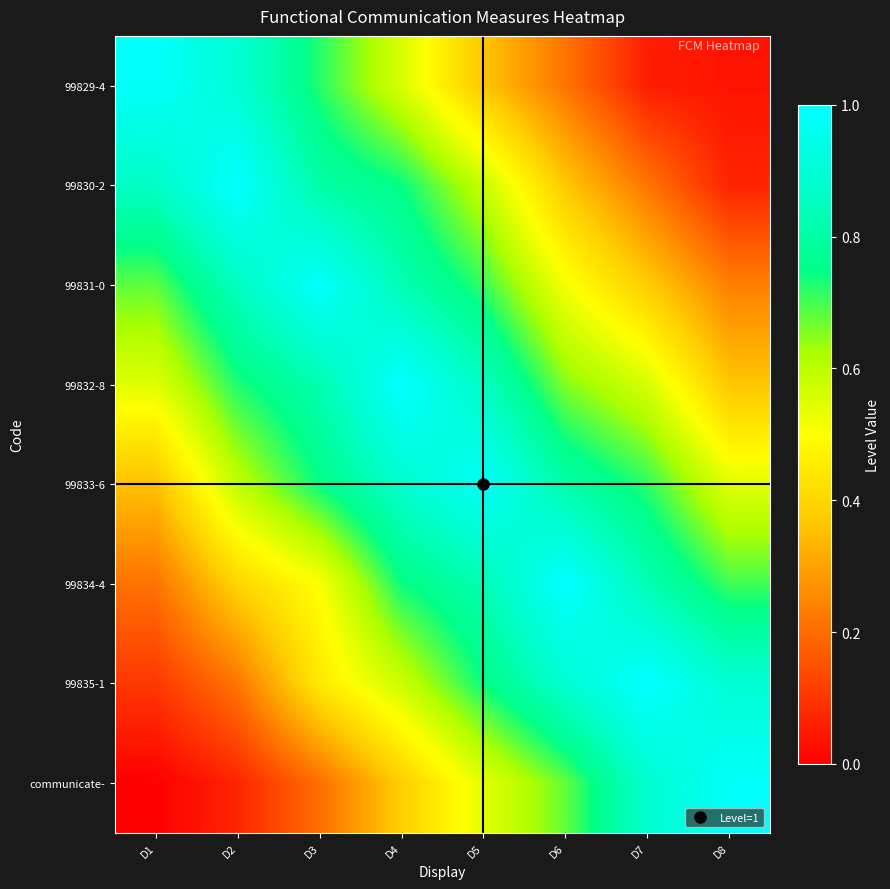

What is the spread (max minus min) of values at D7?

0.9